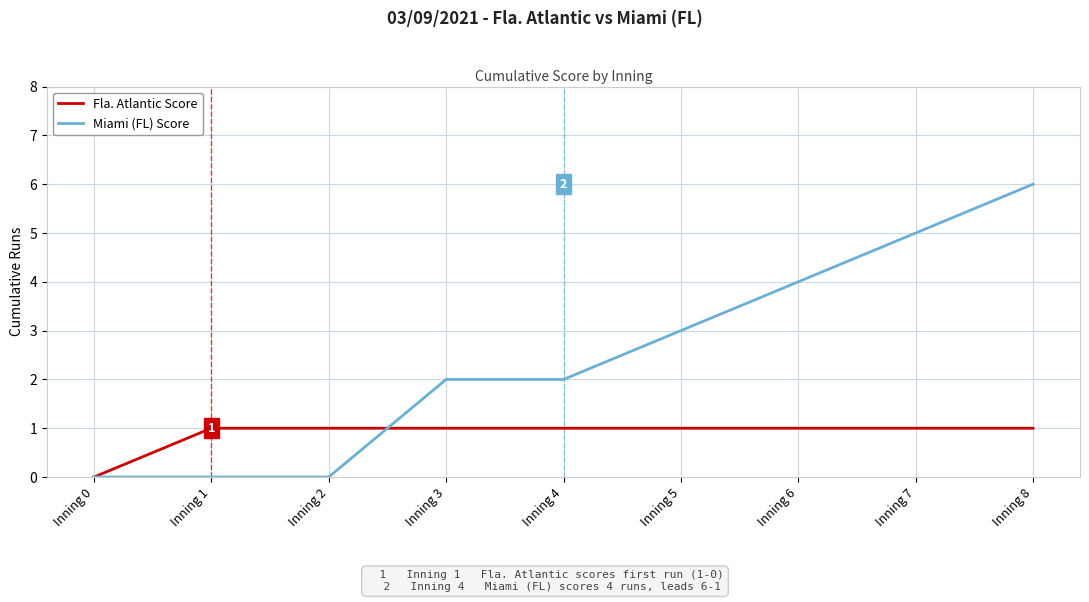

Is this an area chart (filled region under the line)?

No